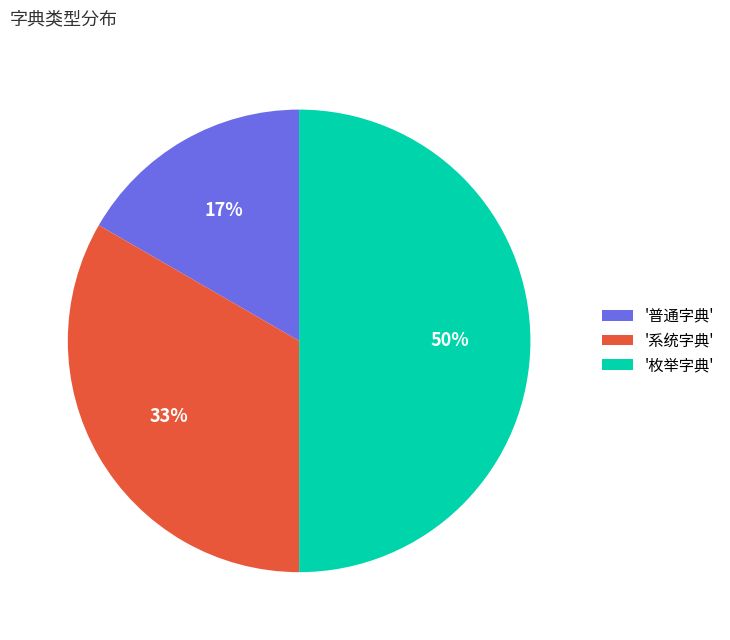

Rank the categories by value from lowest to highest.

'普通字典', '系统字典', '枚举字典'